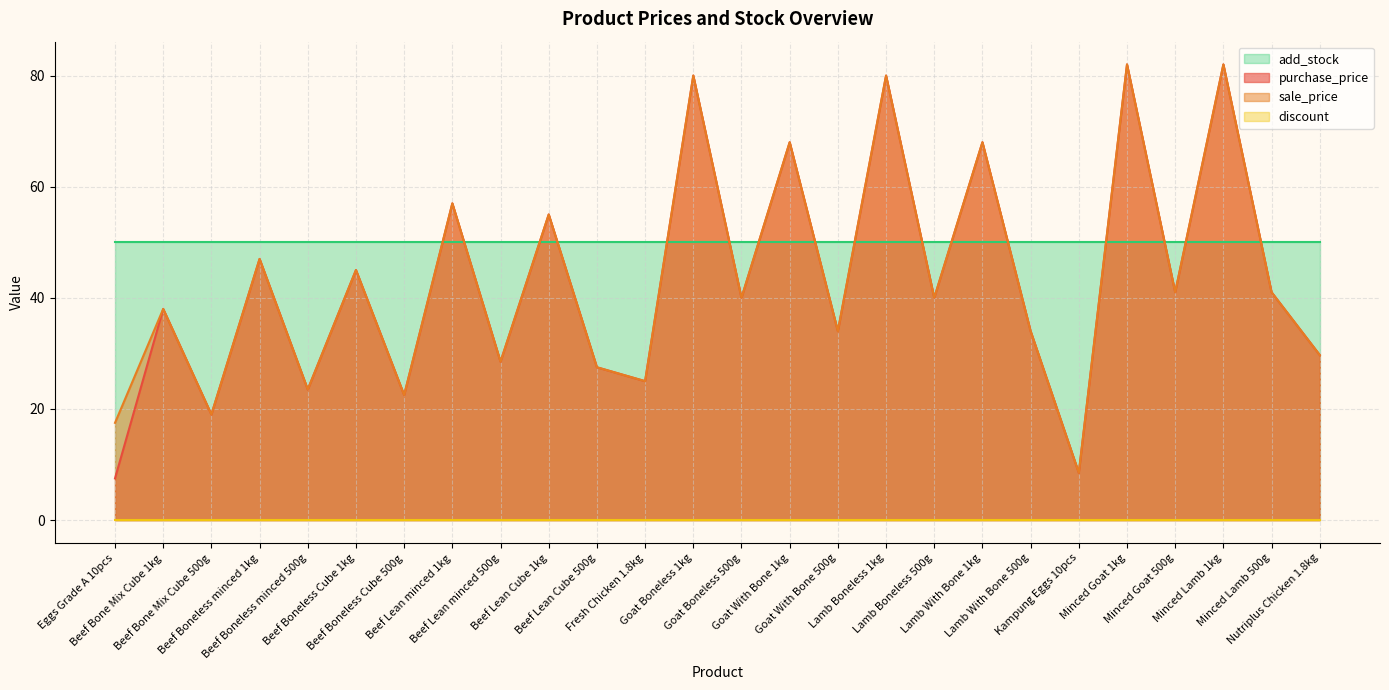

List the labels in order of sale_price value, smallest first.

Kampung Eggs 10pcs, Eggs Grade A 10pcs, Beef Bone Mix Cube 500g, Beef Boneless Cube 500g, Beef Boneless minced 500g, Fresh Chicken 1.8kg, Beef Lean Cube 500g, Beef Lean minced 500g, Nutriplus Chicken 1.8kg, Goat With Bone 500g, Lamb With Bone 500g, Beef Bone Mix Cube 1kg, Goat Boneless 500g, Lamb Boneless 500g, Minced Goat 500g, Minced Lamb 500g, Beef Boneless Cube 1kg, Beef Boneless minced 1kg, Beef Lean Cube 1kg, Beef Lean minced 1kg, Goat With Bone 1kg, Lamb With Bone 1kg, Goat Boneless 1kg, Lamb Boneless 1kg, Minced Goat 1kg, Minced Lamb 1kg